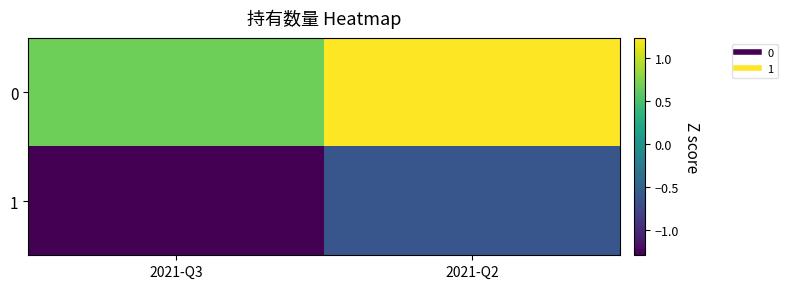

At how many categories does at least one series exceed 0?

2